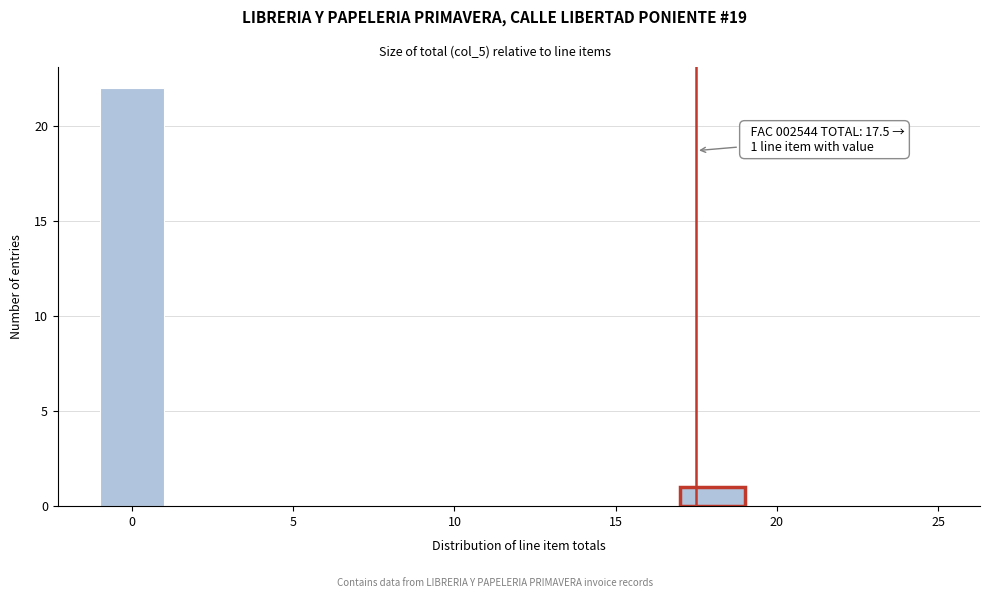

Which range on the x-axis has the tallest bar?

-1 to 1